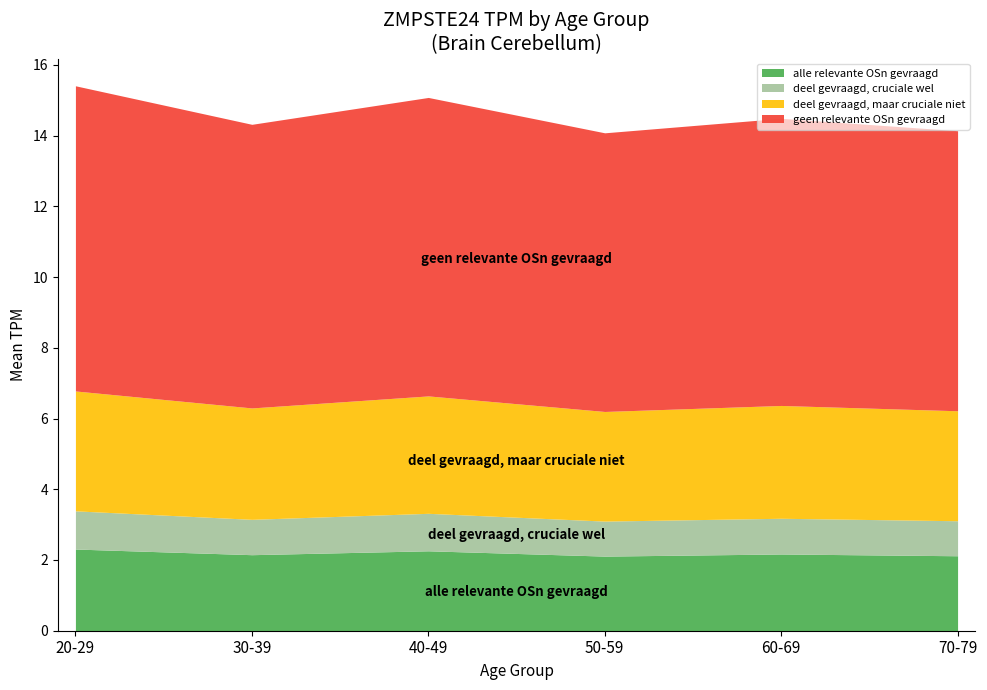

True or false: alle relevante OSn gevraagd has a value of 2.3 at 40-49.

True